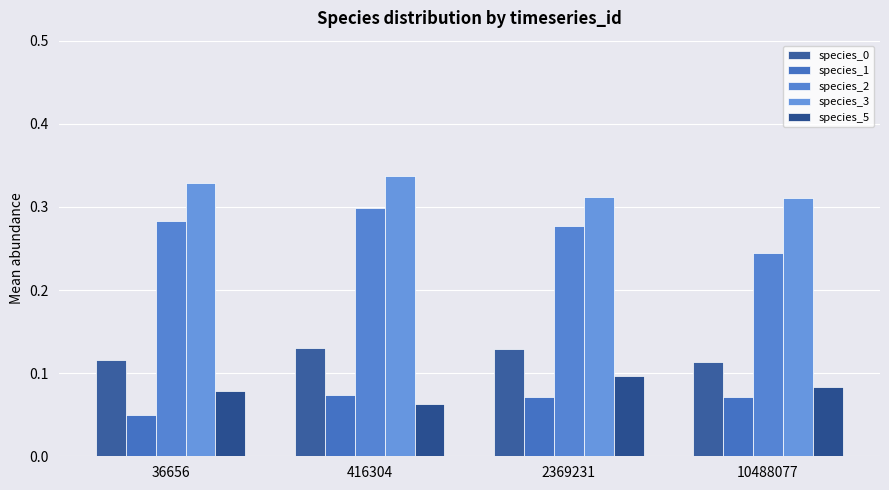

Which series has the largest total across all categories?

species_3